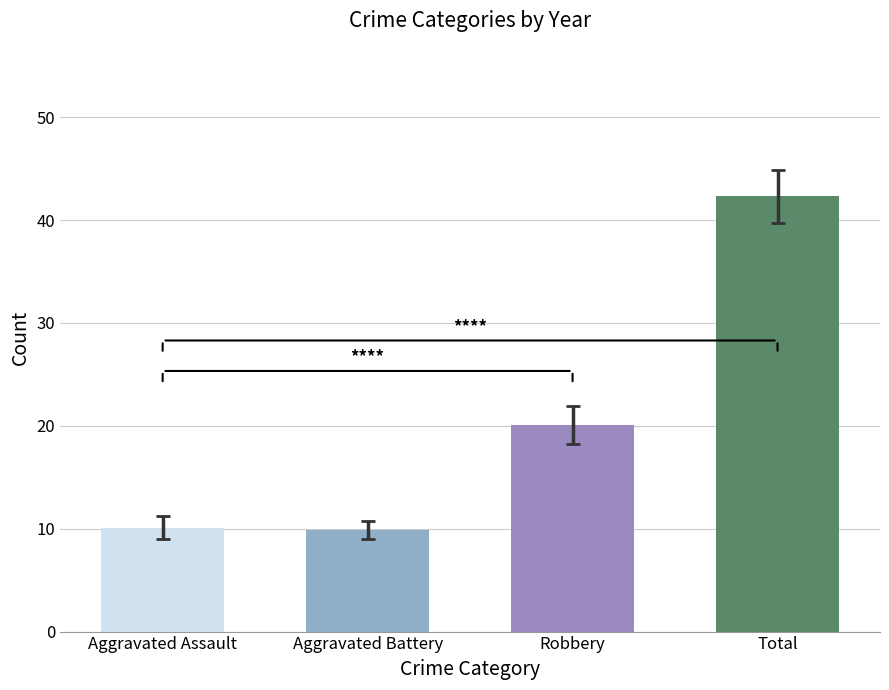

What are all the series names shown in the legend?

Aggravated Assault, Aggravated Battery, Robbery, Total